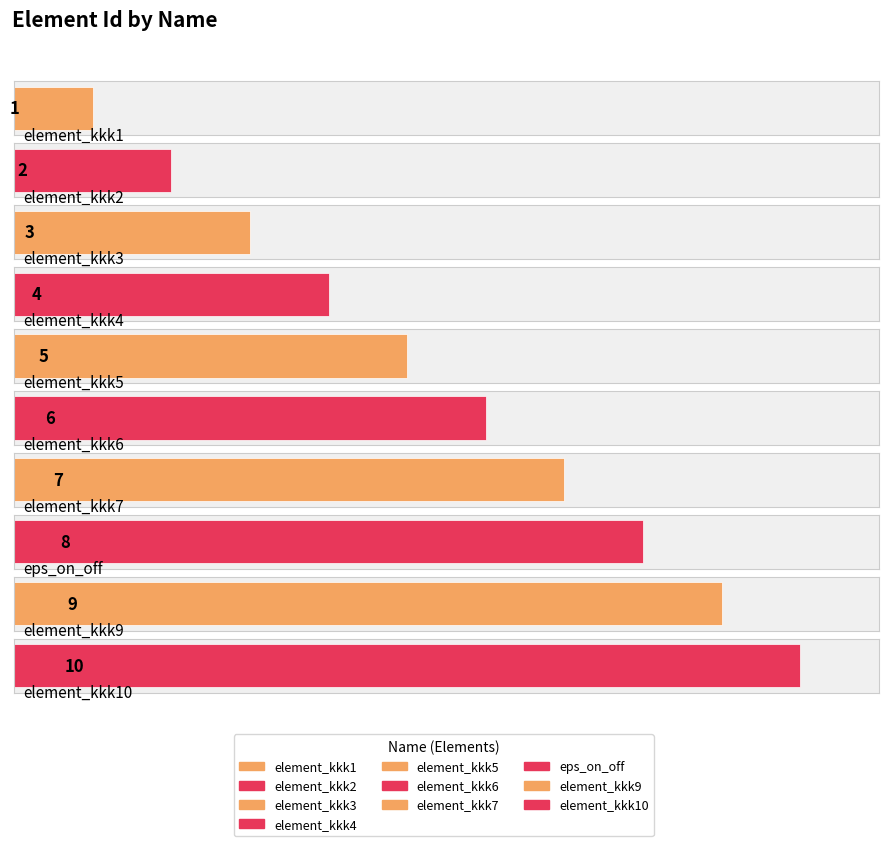

Reading right to left, extract all data points from this chart.

element_kkk10=10	element_kkk9=9	eps_on_off=8	element_kkk7=7	element_kkk6=6	element_kkk5=5	element_kkk4=4	element_kkk3=3	element_kkk2=2	element_kkk1=1